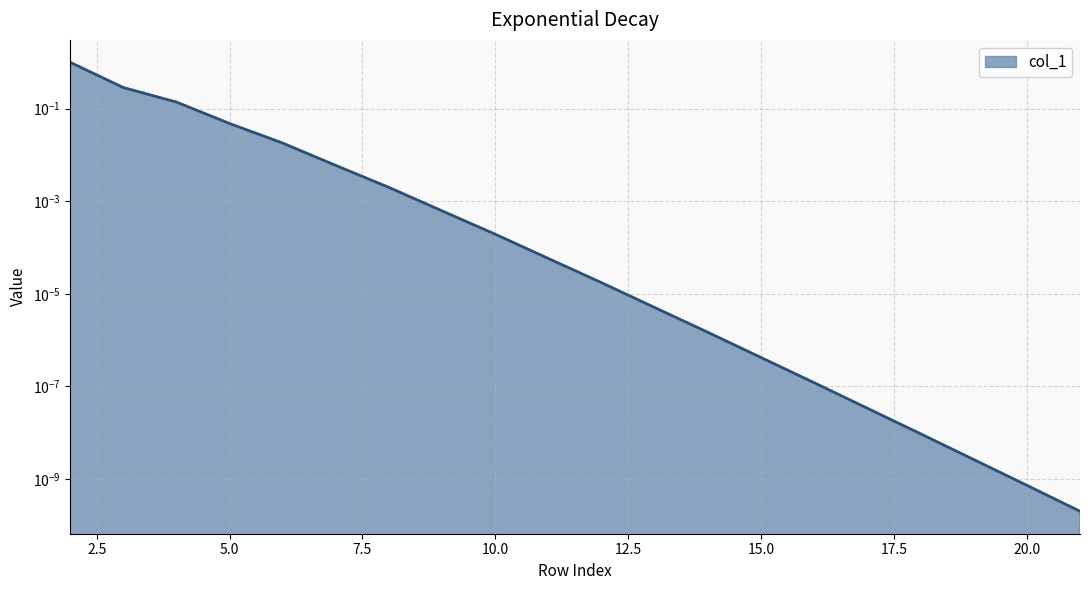

List the labels in order of value, smallest first.

21, 20, 19, 18, 17, 16, 15, 14, 13, 12, 11, 10, 9, 8, 7, 6, 5, 4, 3, 2